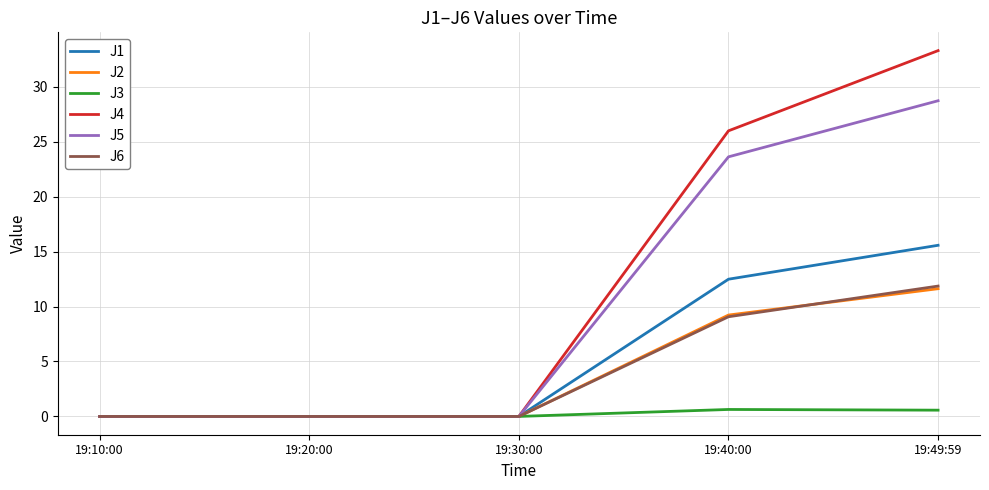

True or false: J2 has a value of 7.7 at 19:10:00.

False